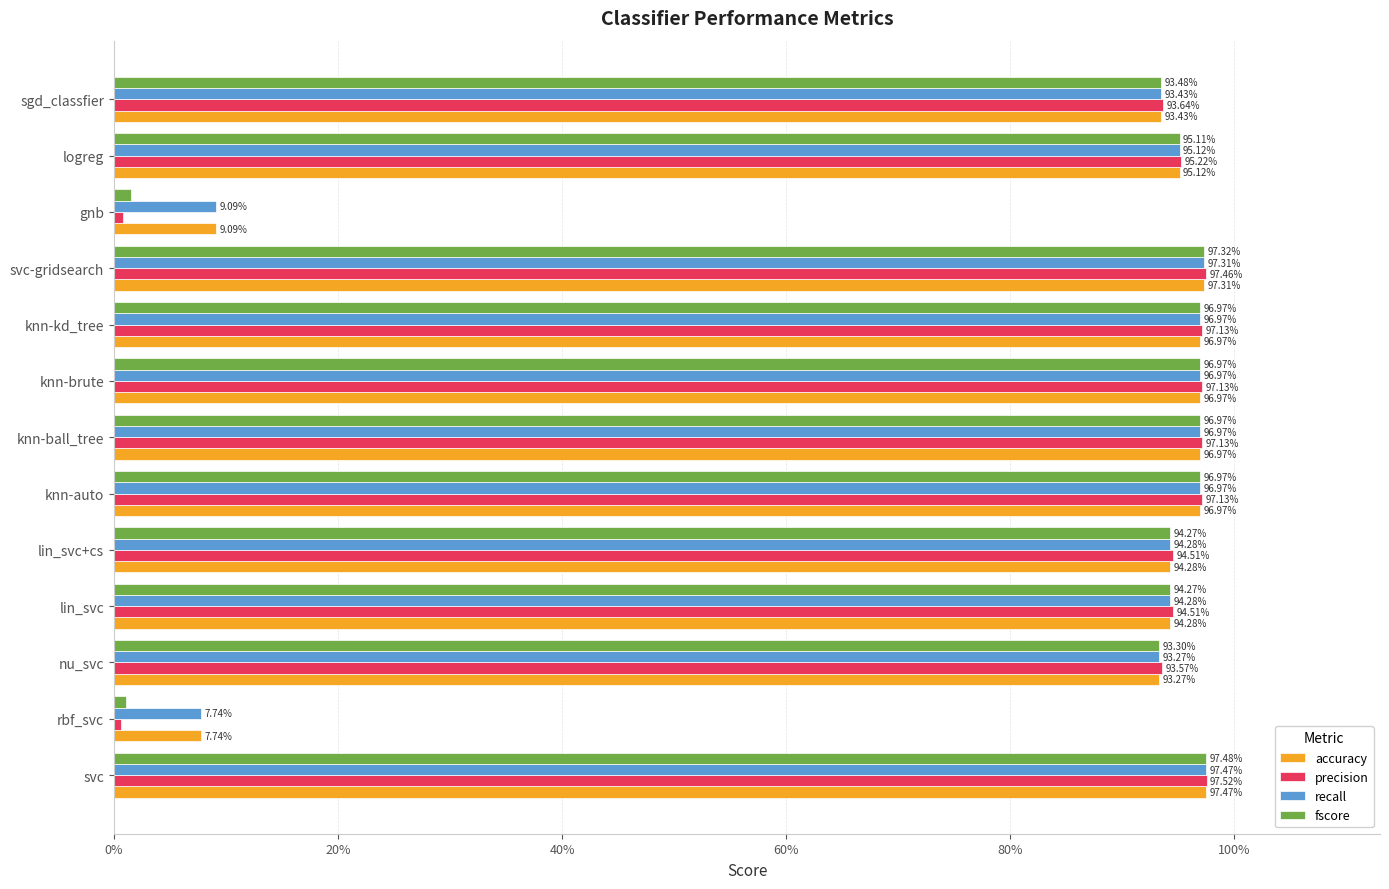

Which series has the largest total across all categories?

accuracy